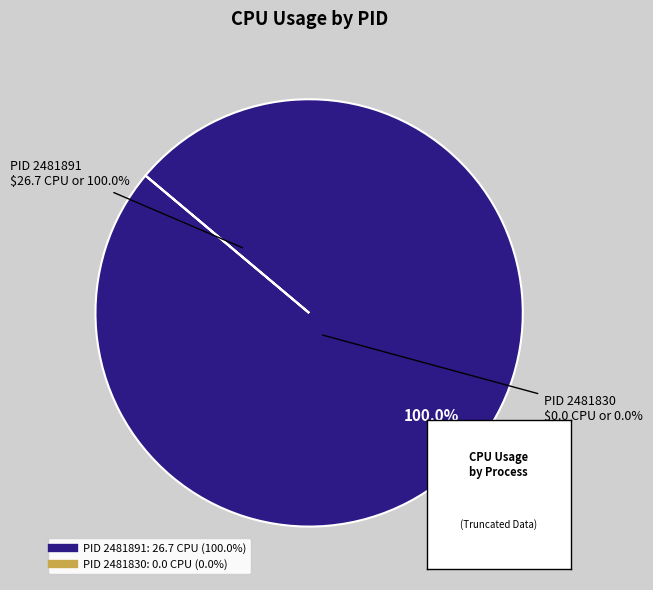

To the nearest percent, what is the difference between the largest and smallest slice percentages?

100%